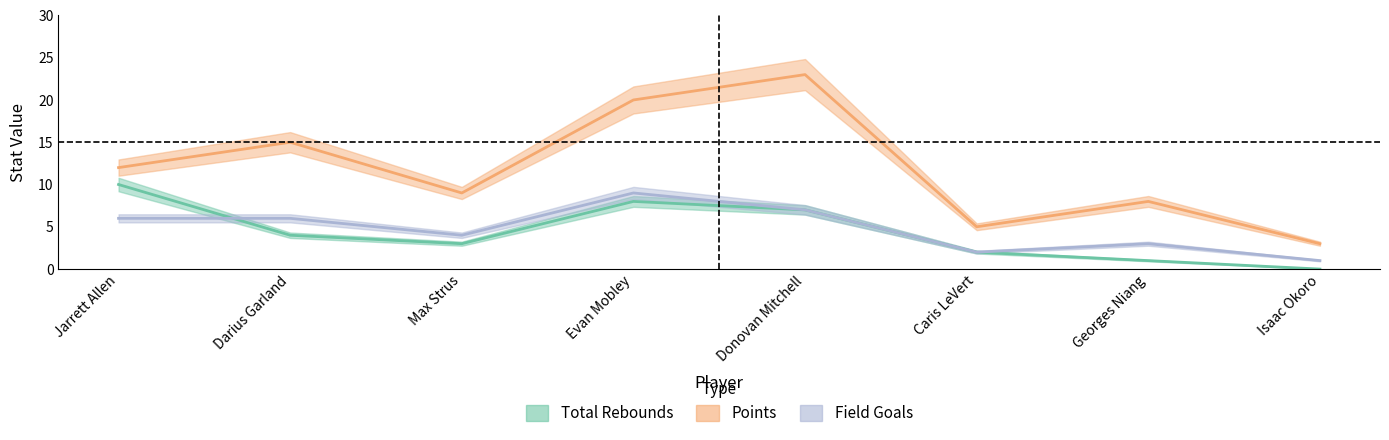

True or false: Field Goals has a value of 9 at Evan Mobley.

True